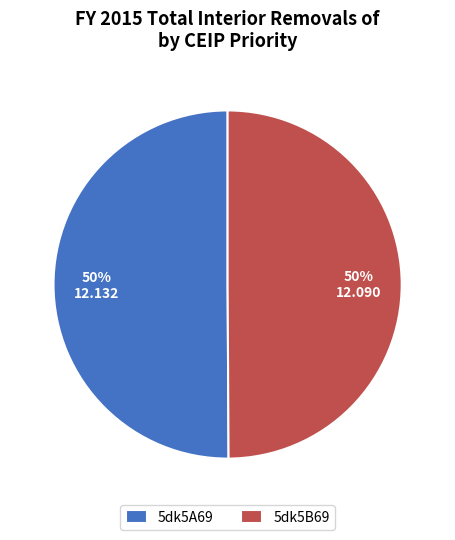

How many slices are in this pie chart?

2